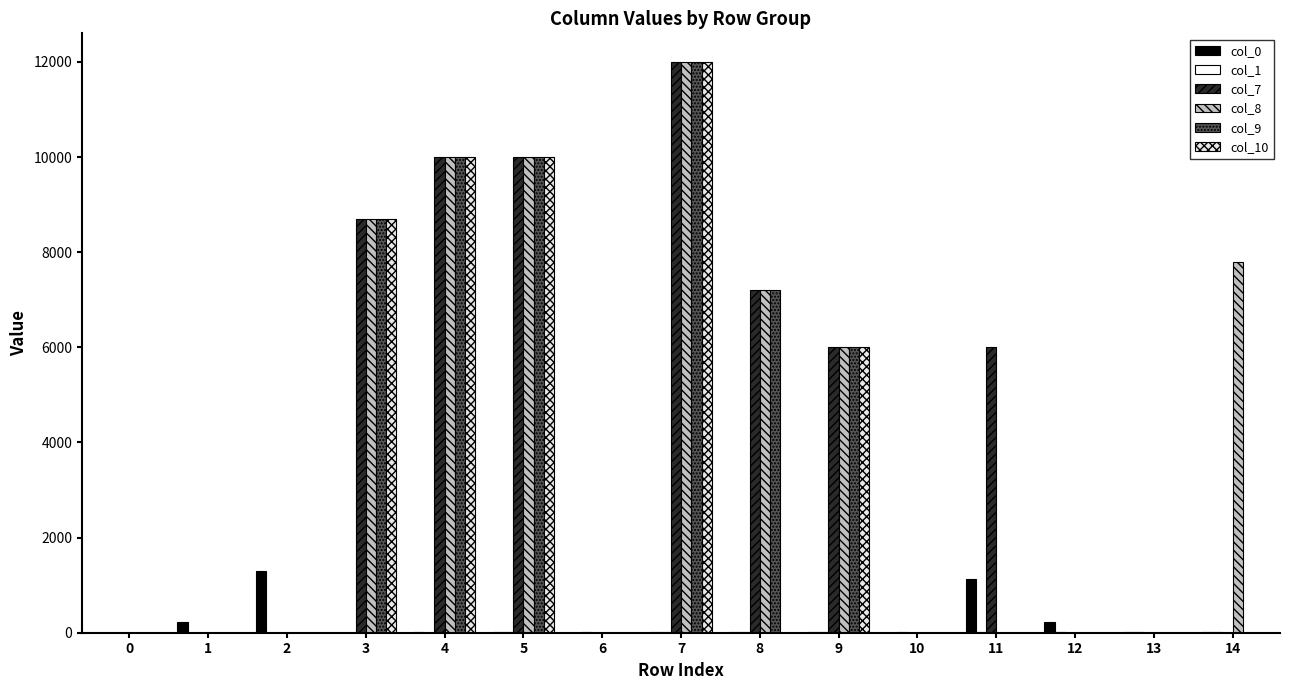

The col_8 series shows -6570 at 2. True or false?

False